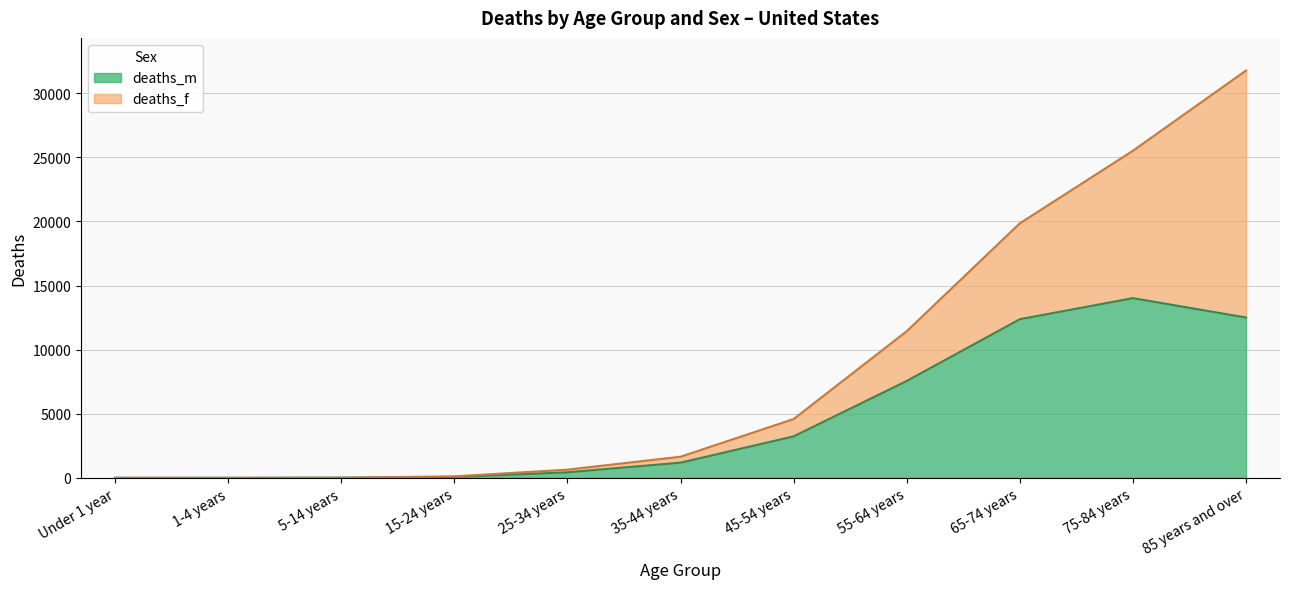

What is the change in value from 1-4 years to 65-74 years?

+12374